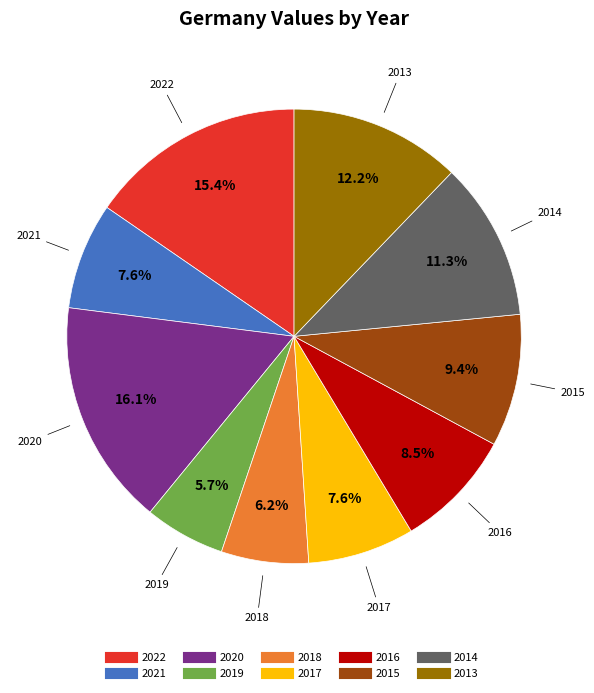

How many slices are in this pie chart?

10